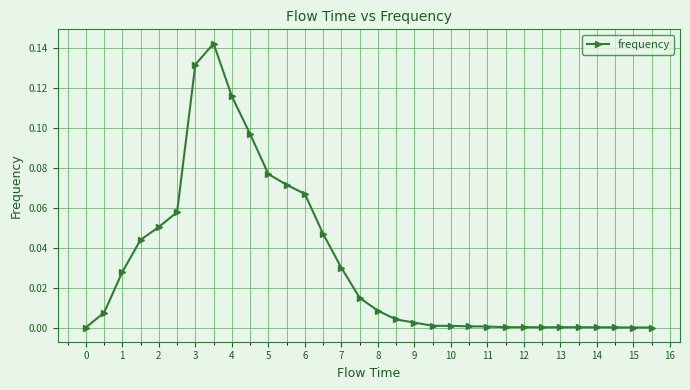

True or false: there are more than 0 points higher than both neighbors.

True